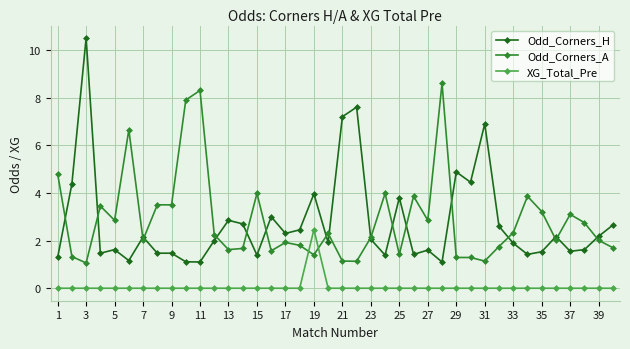

What is the value of the Odd_Corners_H point at the 20th from the left?

1.9